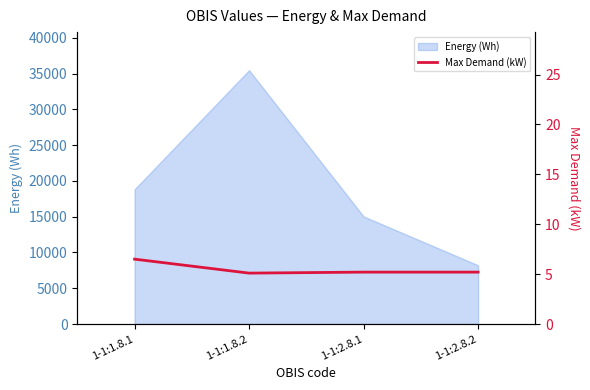

Which category has the lowest value in the Energy (Wh) series?

1-1:2.8.2